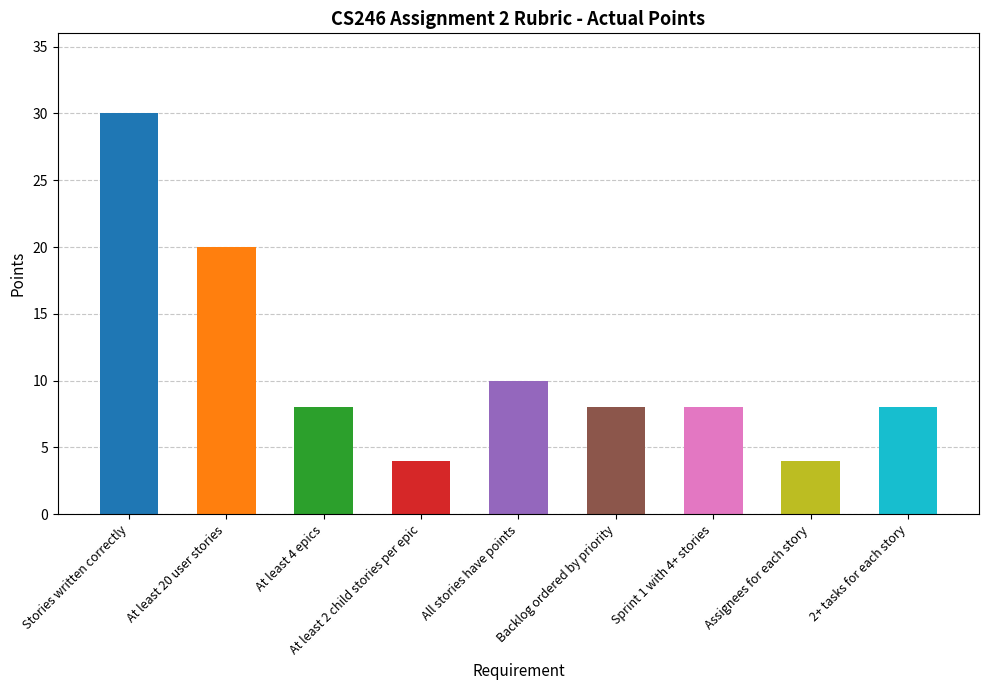

Does the chart contain any negative values?

No